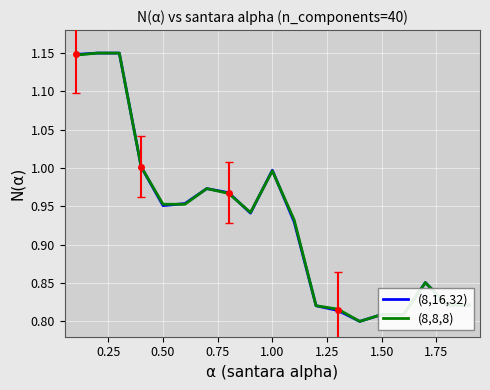

What is the value of the (8,8,8) point at the 12th from the left?

0.8